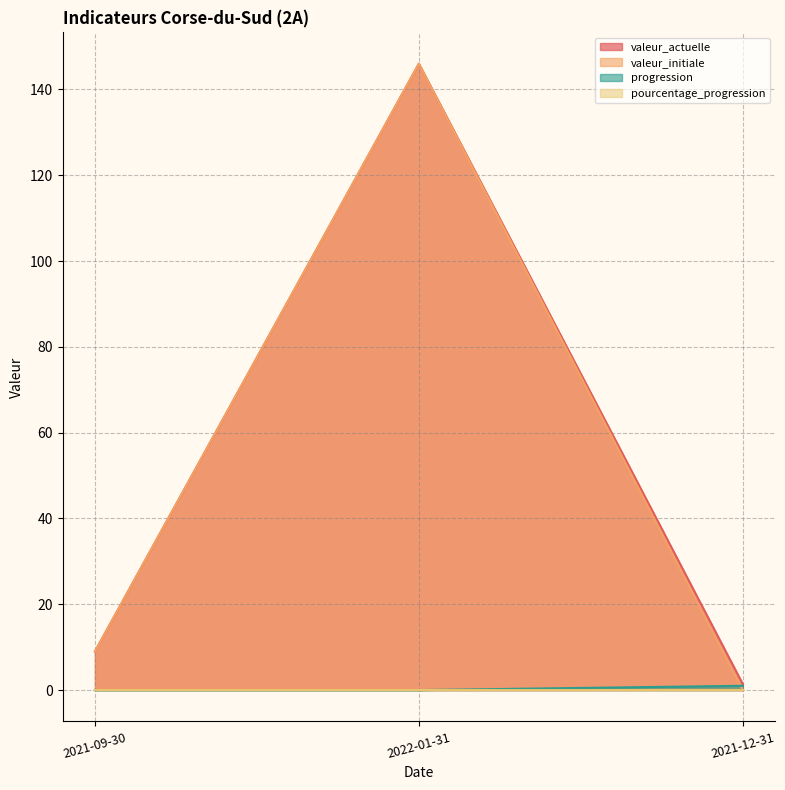

What is the greatest value displayed?

146.0